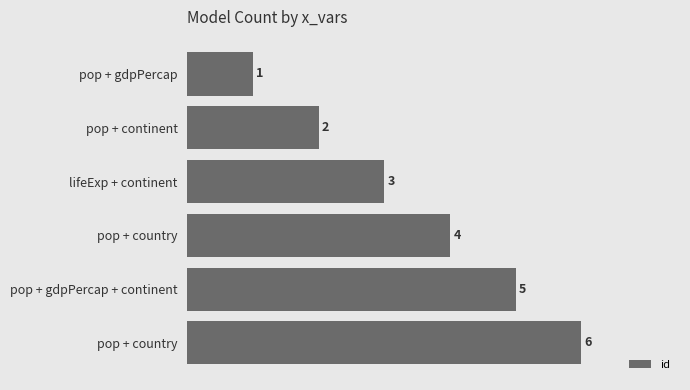

Does the chart contain any negative values?

No